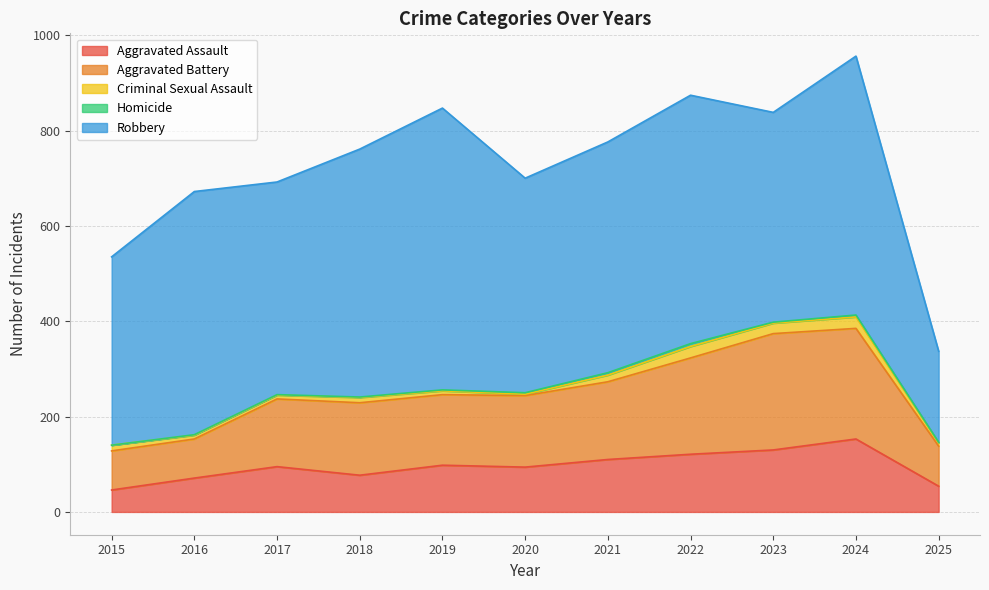

The value of Aggravated Battery at 2023 is 351. True or false?

False